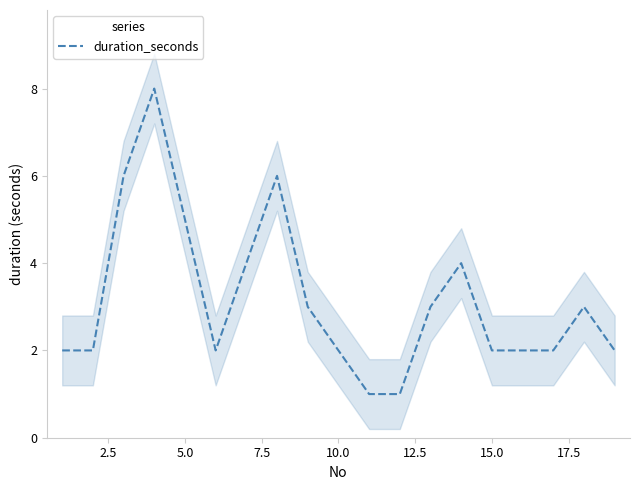

What is the sum of all values?

60